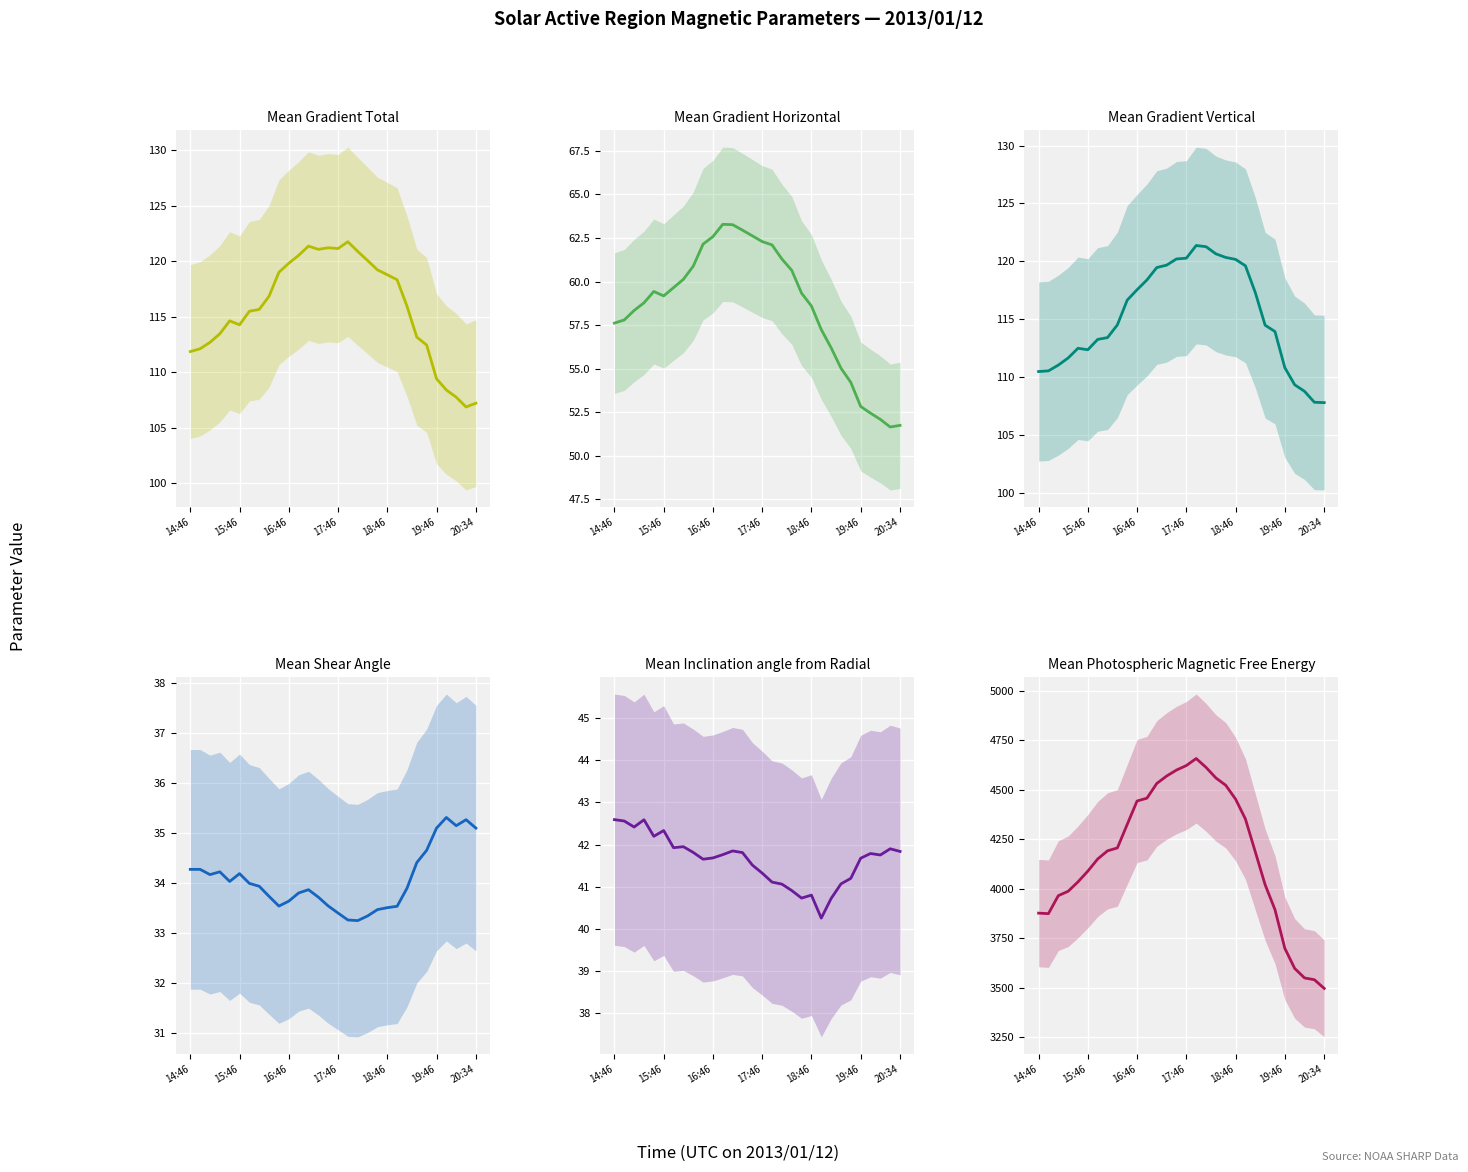

What is the difference between the second highest and minimum values in the Mean Gradient Vertical series?

13.5